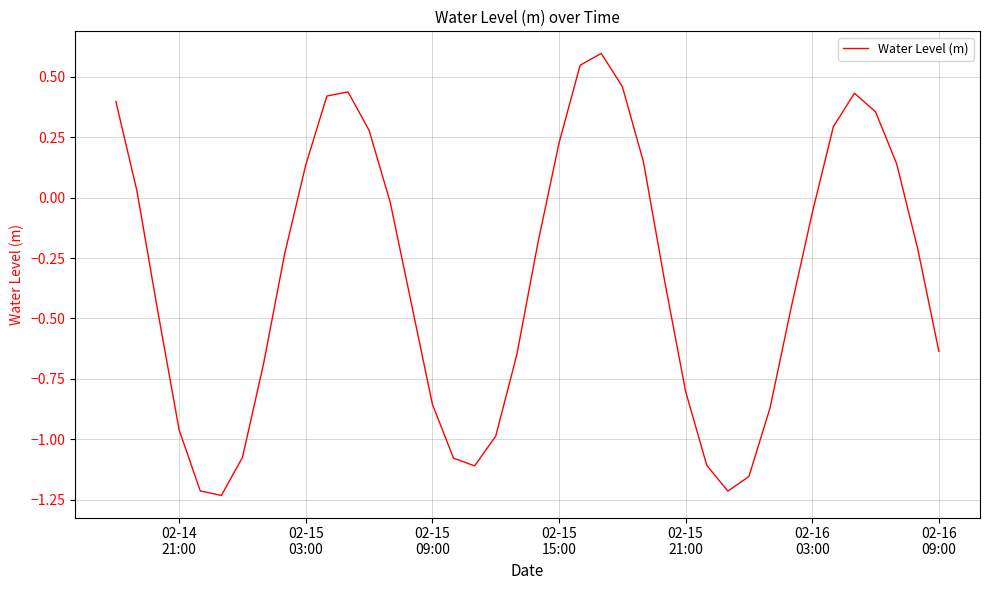

What is the maximum value shown in the chart?

0.6